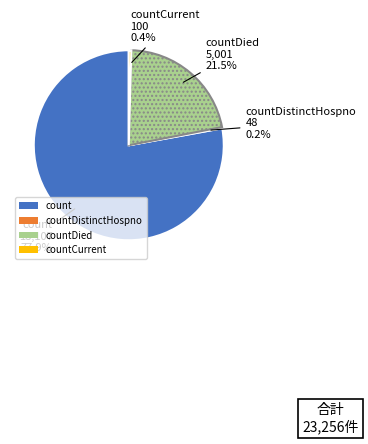

Approximately how many times larger is the value at count compared to countDied?

3.6